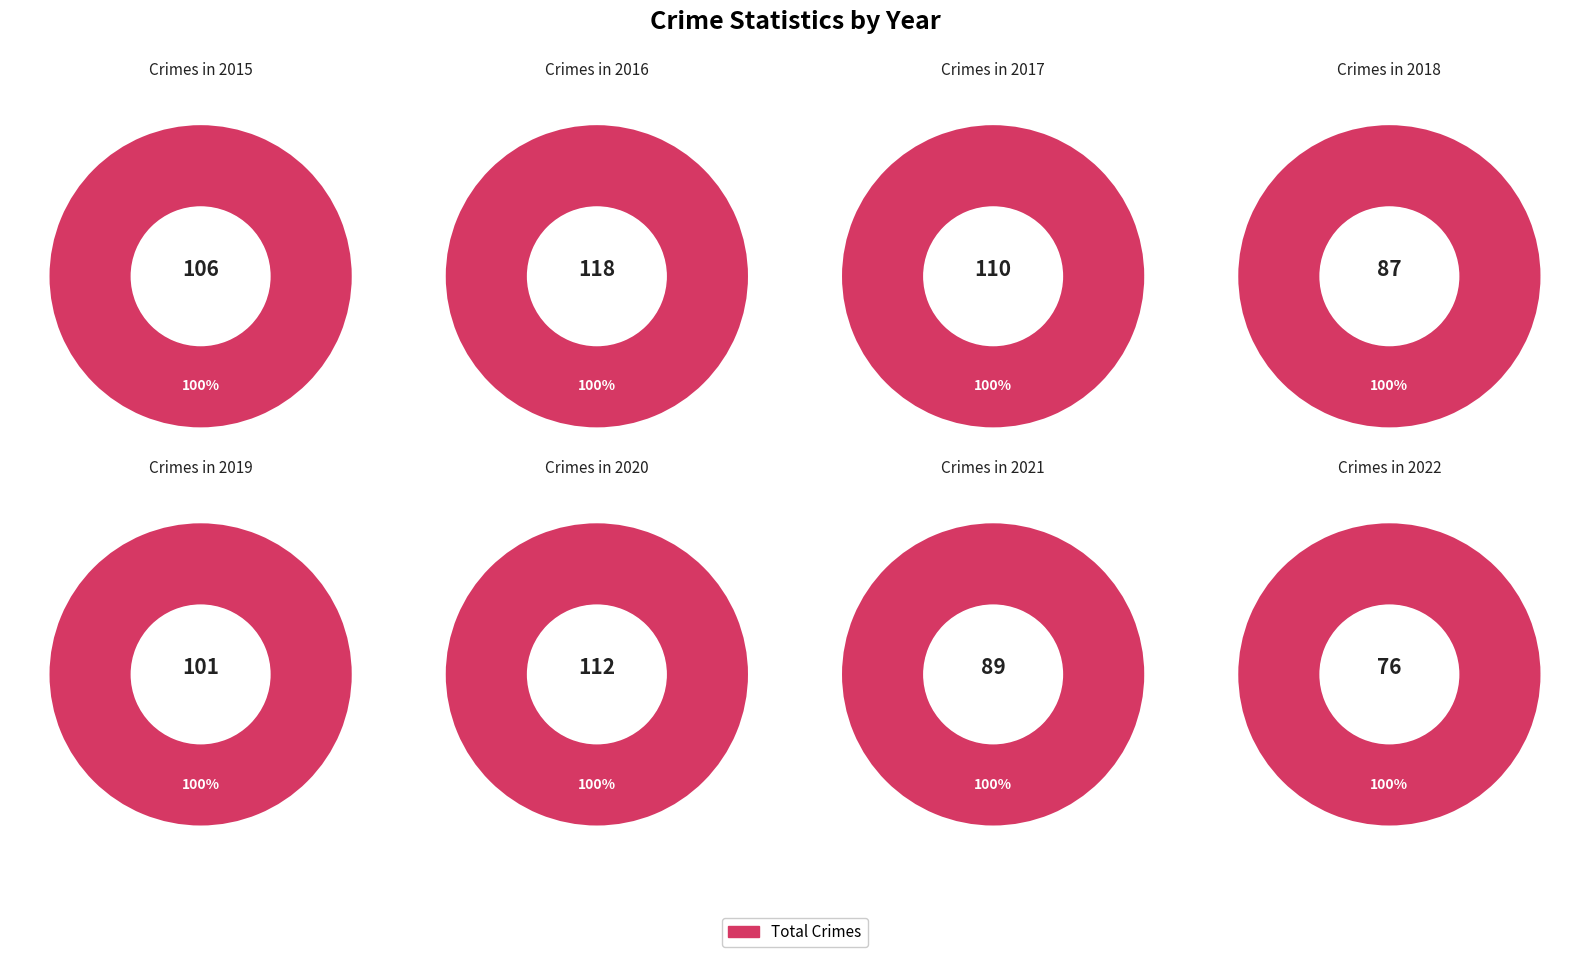

Does 4 represent more than half of the total?

No